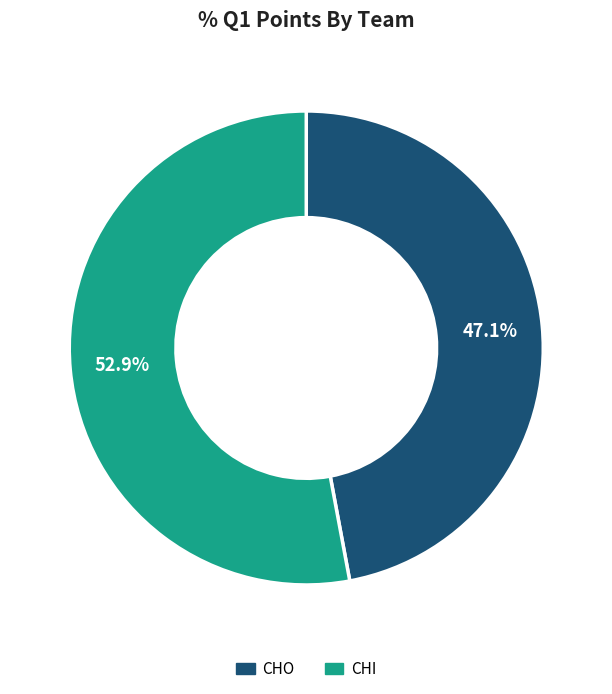

What percentage do CHI and CHO together represent?

100.0%